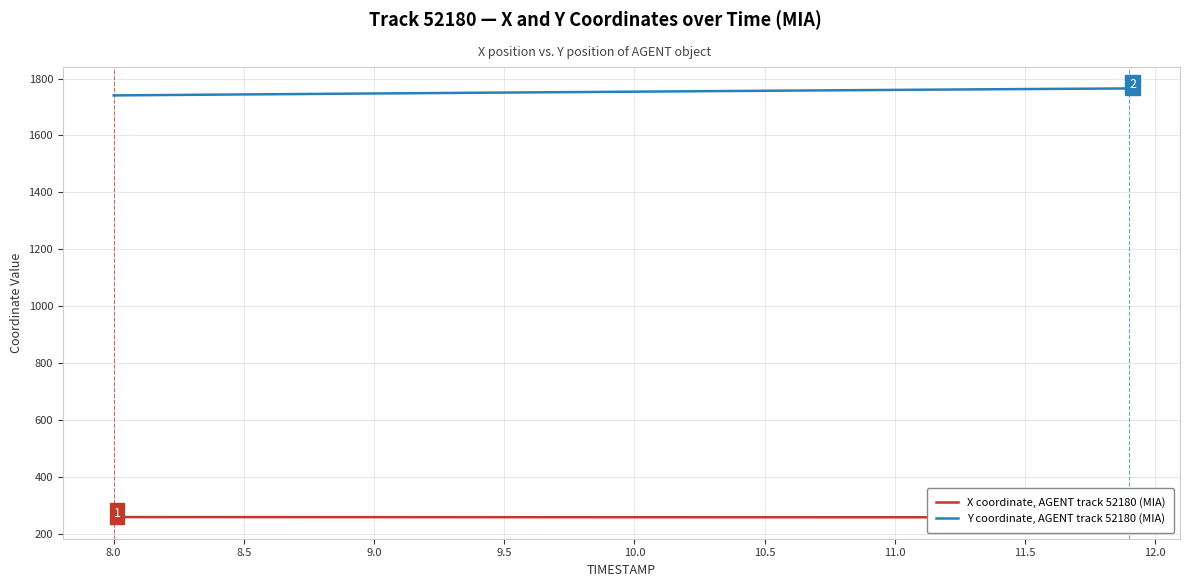

What is the greatest value displayed?

1765.2